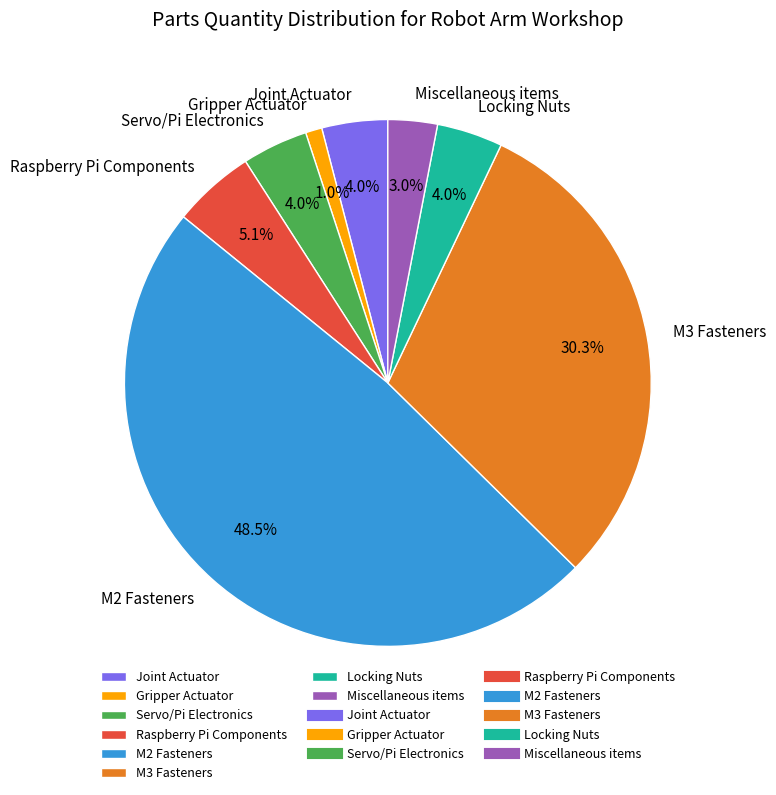

Does any single category account for the majority?

No